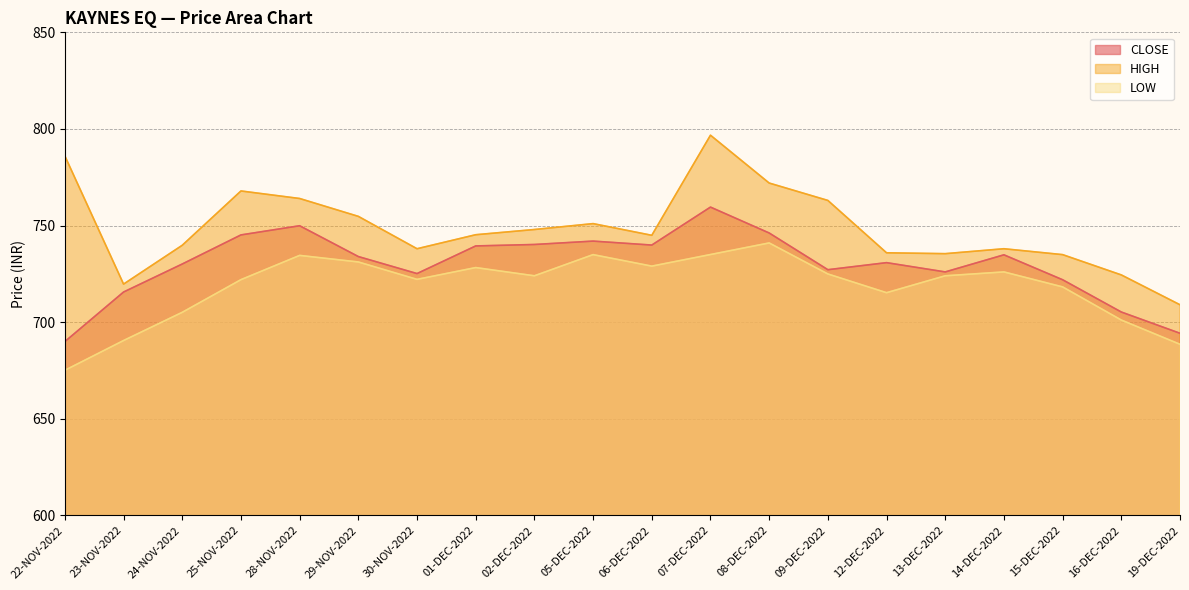

Which category has the lowest value in the HIGH series?

19-DEC-2022